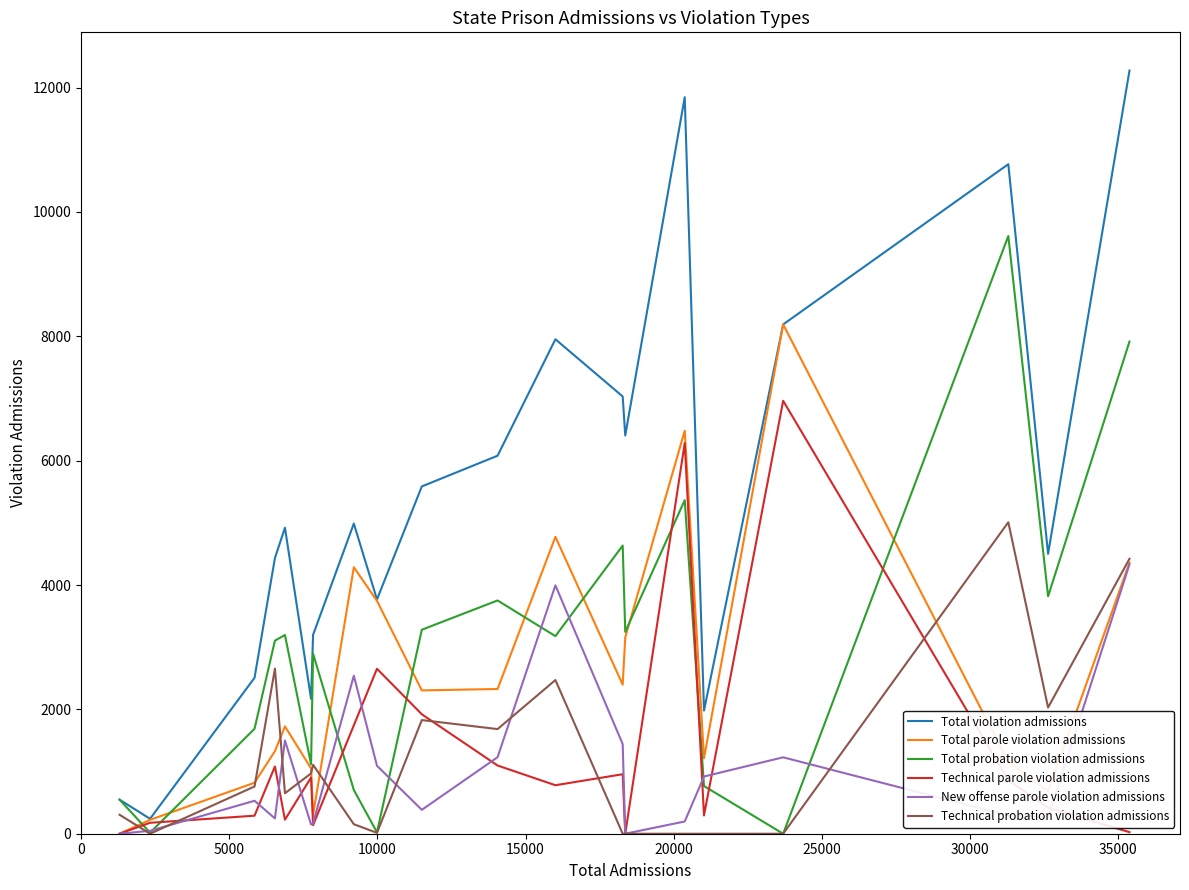

List the series in order of their peak value, highest first.

Total violation admissions, Total probation violation admissions, Total parole violation admissions, Technical parole violation admissions, Technical probation violation admissions, New offense parole violation admissions